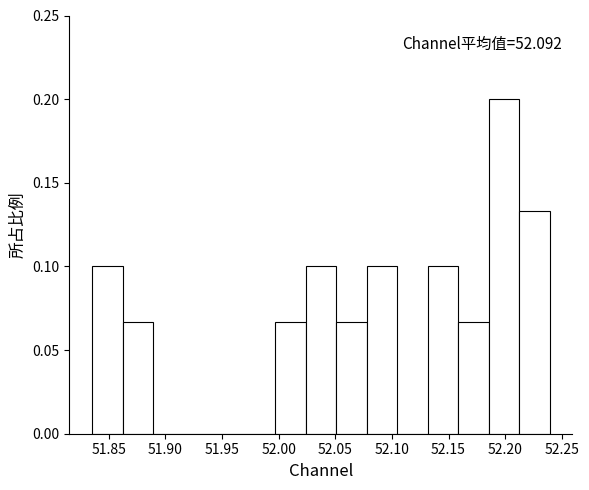

Which range on the x-axis has the tallest bar?

52.185 to 52.210